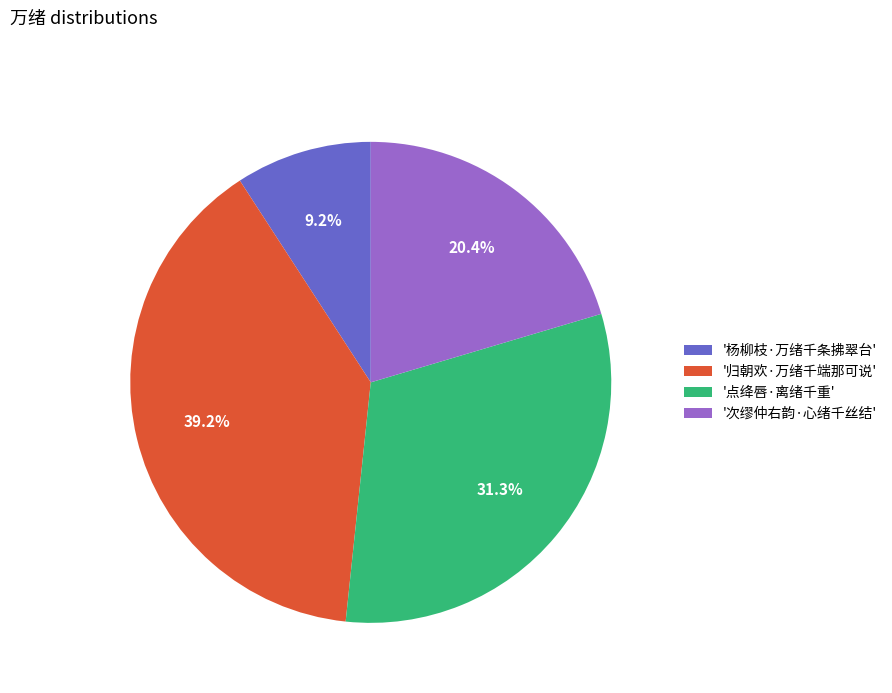

Which slice is the smallest?

'杨柳枝·万绪千条拂翠台'